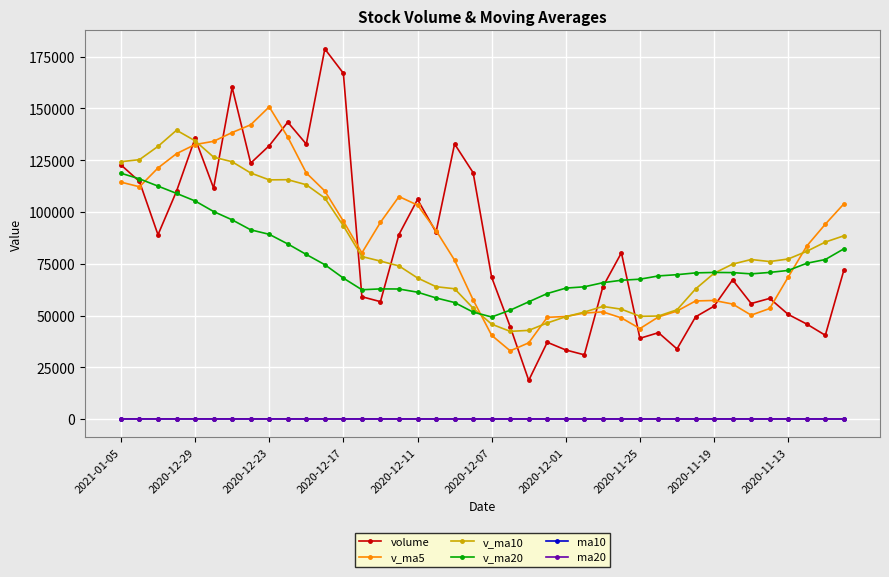

True or false: v_ma20 has more than 1 points higher than both neighbors.

True